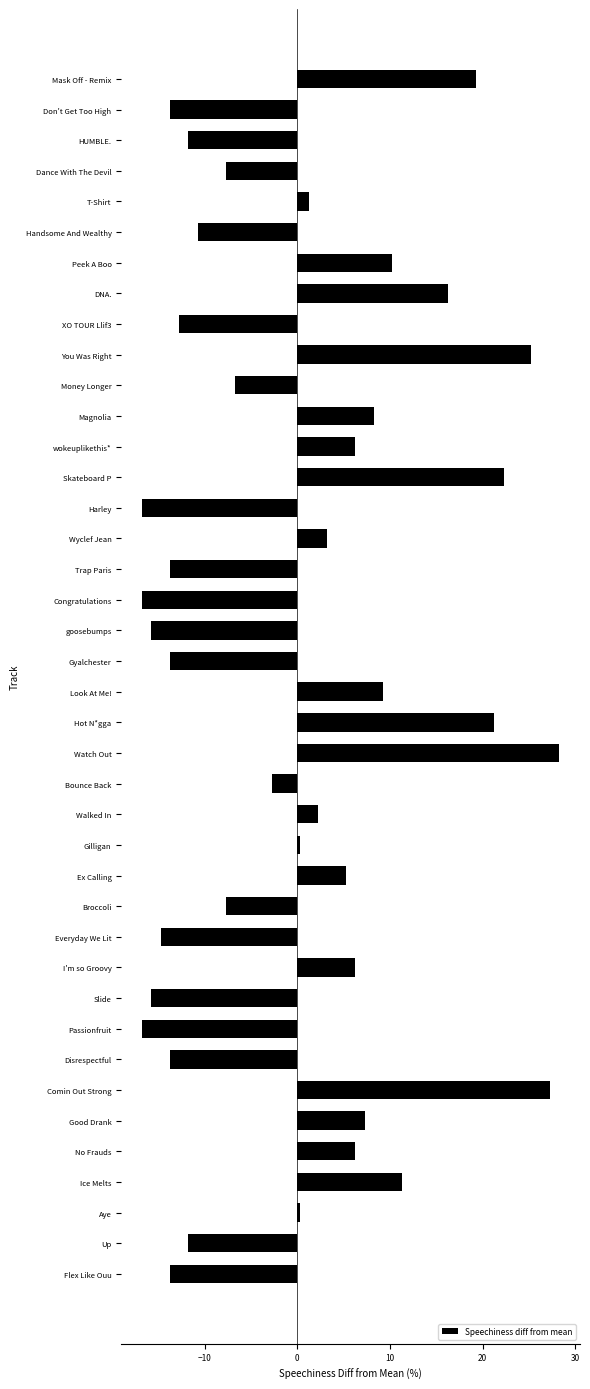

What is the ratio of the value at T-Shirt to the value at Walked In?

0.6